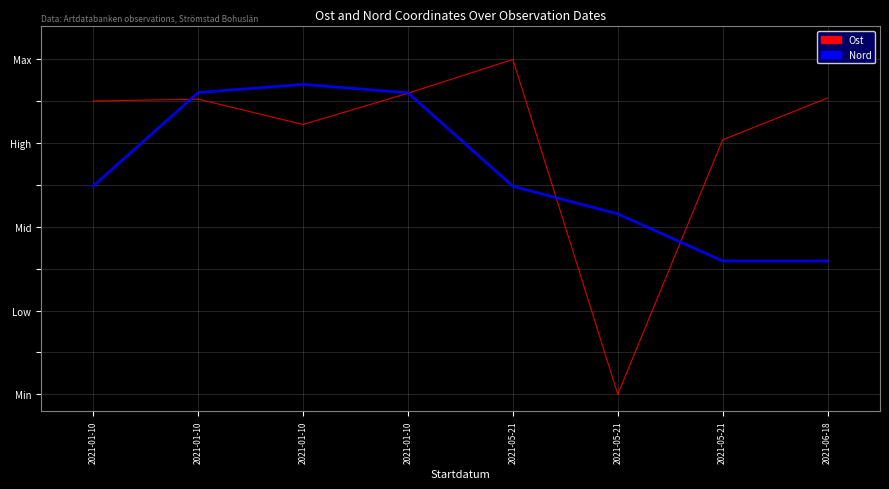

Is this an area chart (filled region under the line)?

No